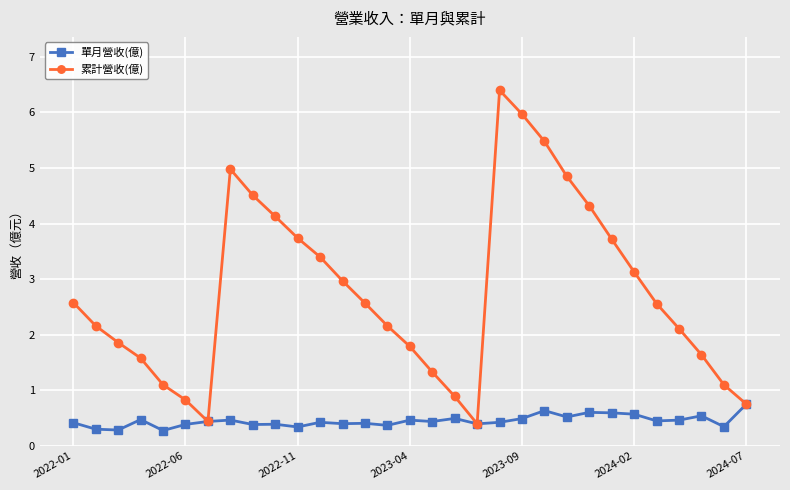

What is the highest value of the 累計營收(億) series?

6.4